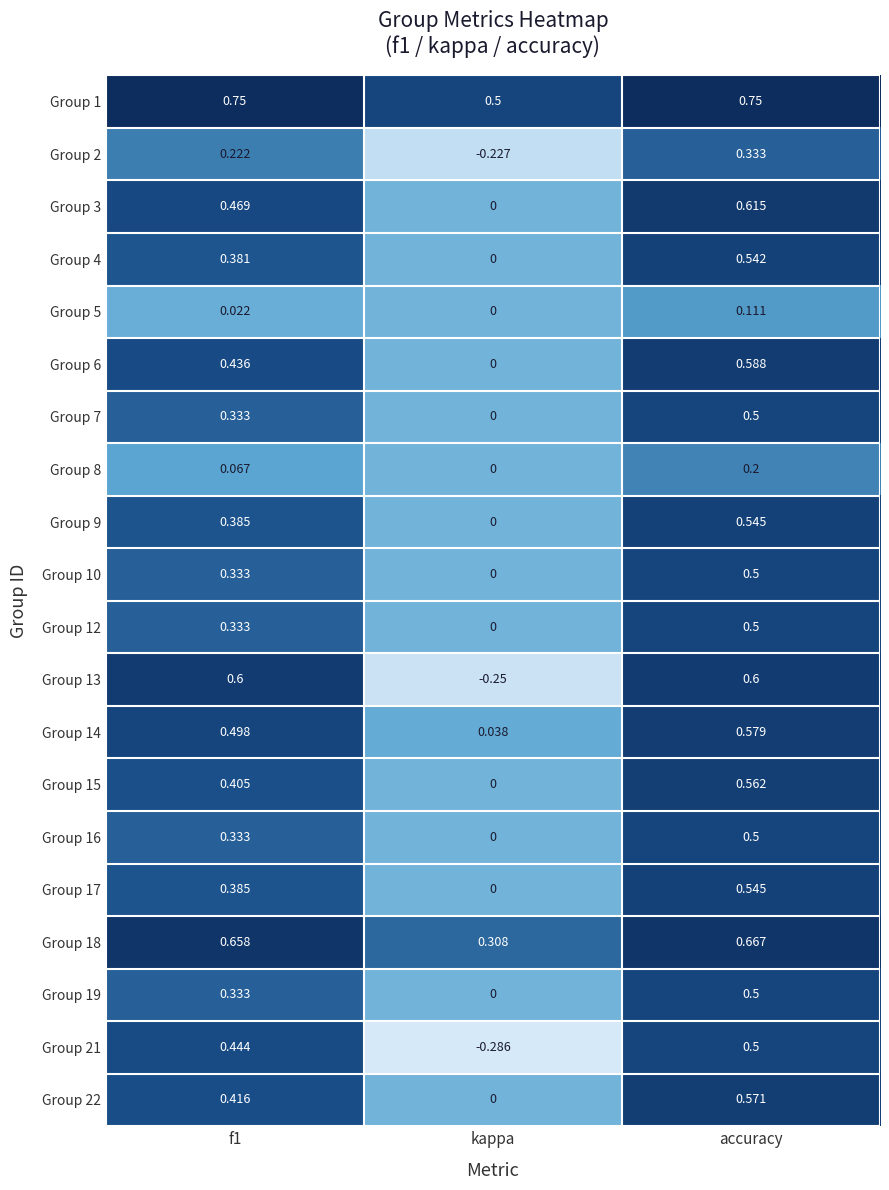

Which category has the lowest value in the Group 22 series?

kappa